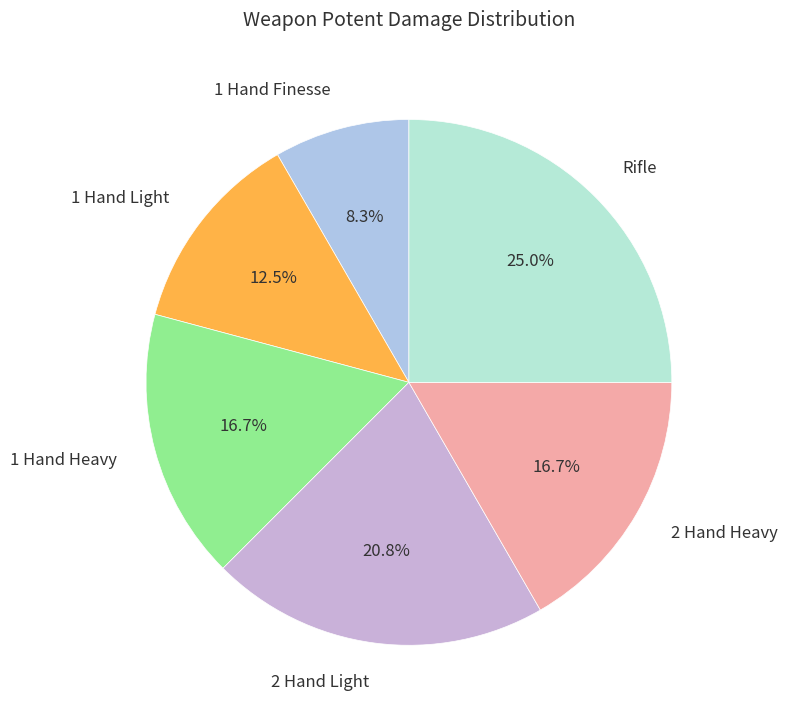

To the nearest percent, what is the difference between the Rifle and 2 Hand Light slice percentages?

4%